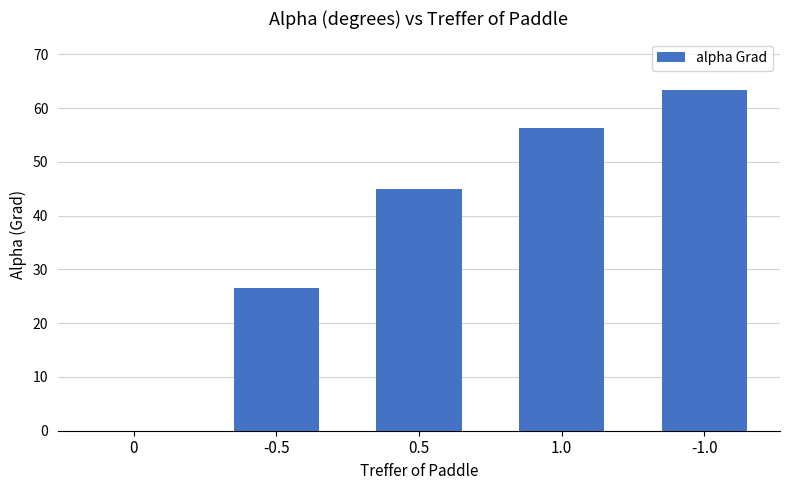

How many data points does each series have?

5